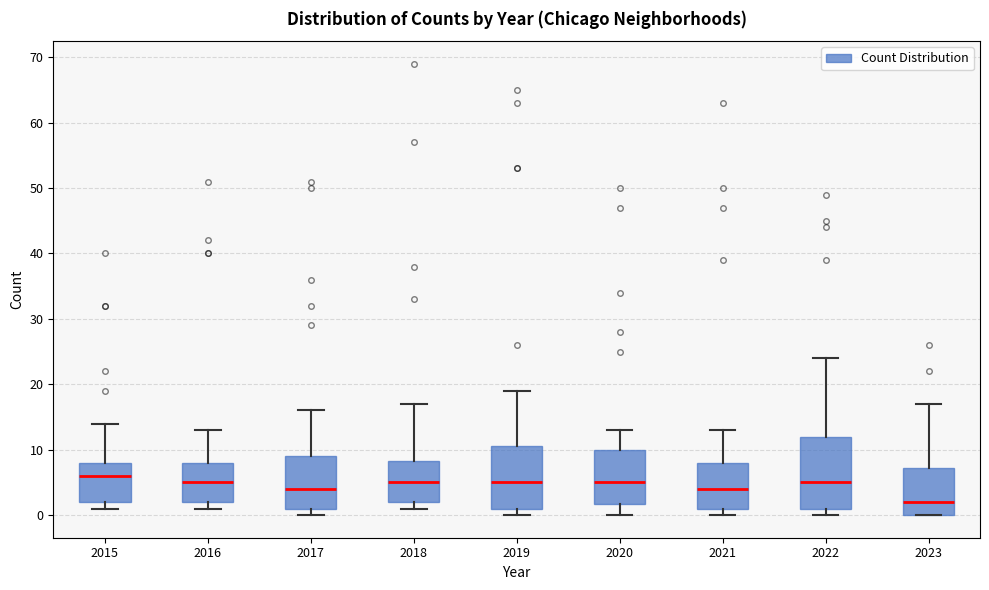

Where is the upper edge of the box at x = 2016 on the y-axis? The values are not printed on the chart, so give them approximately, as read against the axis.

8